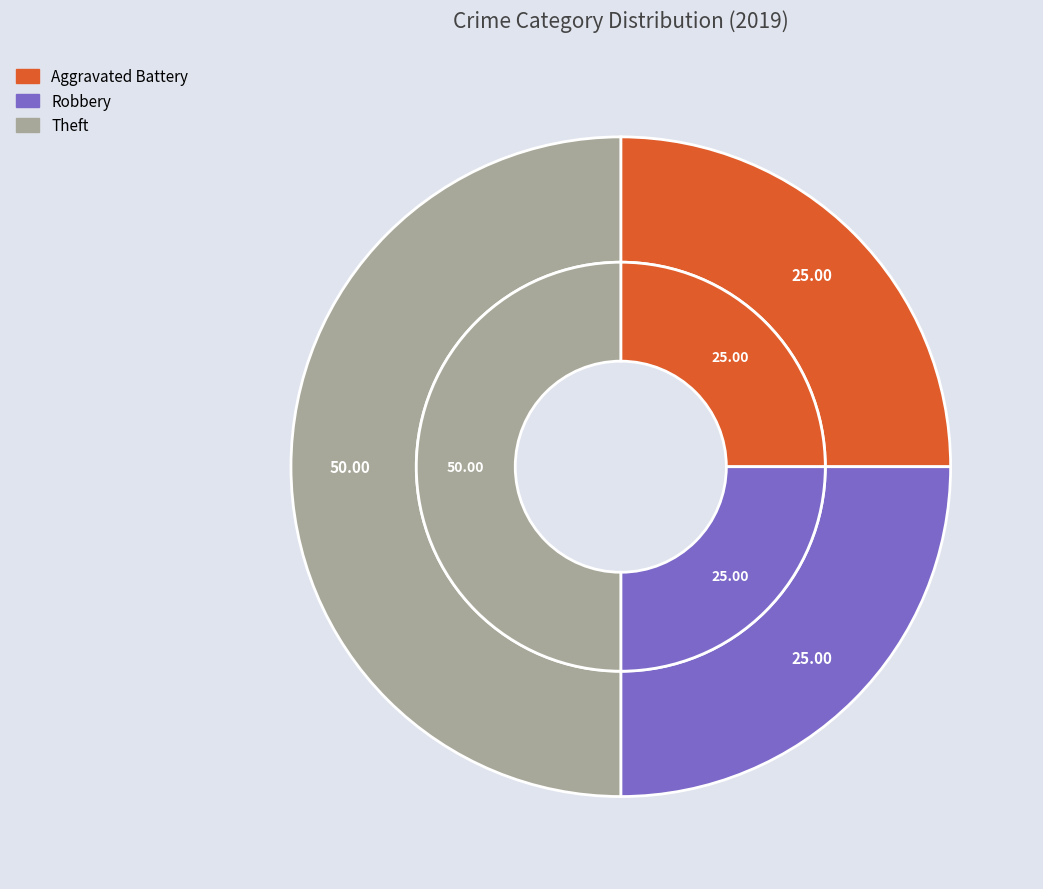

Does Theft represent more than half of the total?

No